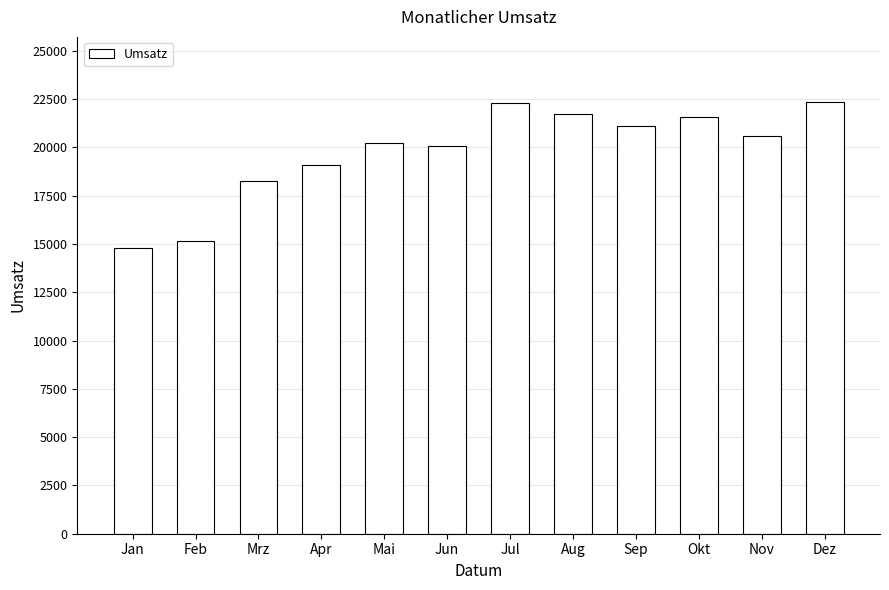

Is it true that the value at Okt is 21564.9?

True